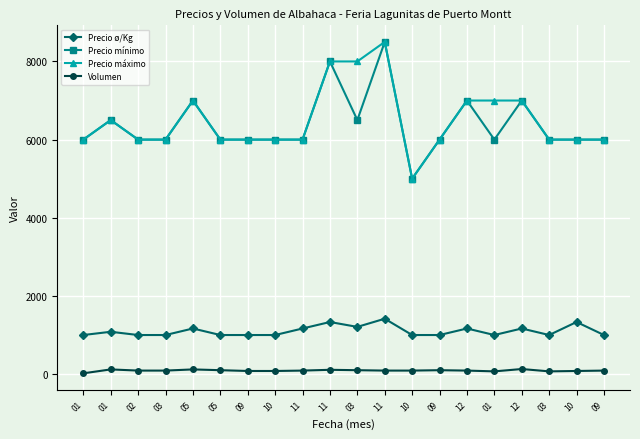

List the labels in order of Precio ø/Kg value, largest first.

11, 11, 10, 03, 05, 11, 12, 12, 01, 01, 02, 03, 05, 09, 10, 10, 09, 01, 03, 09